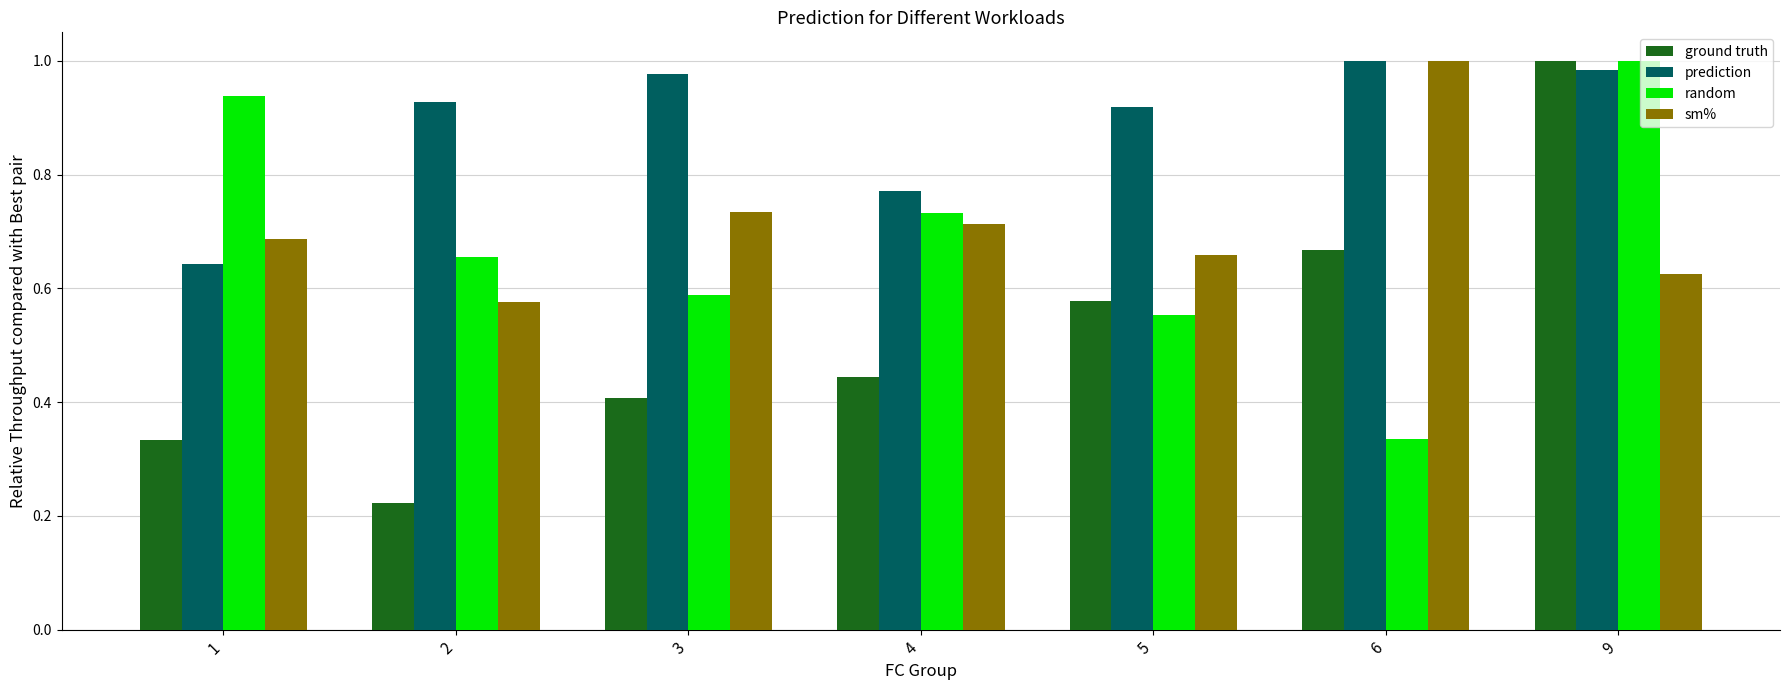

The sm% series shows 0.3 at 9. True or false?

False